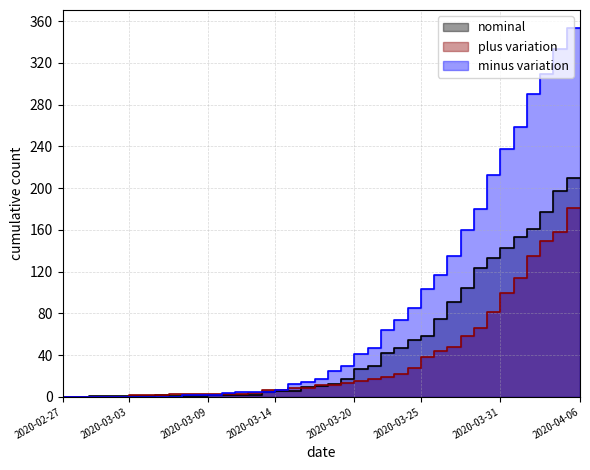

What is the value of the col_0 point at the 23rd from the left?

30